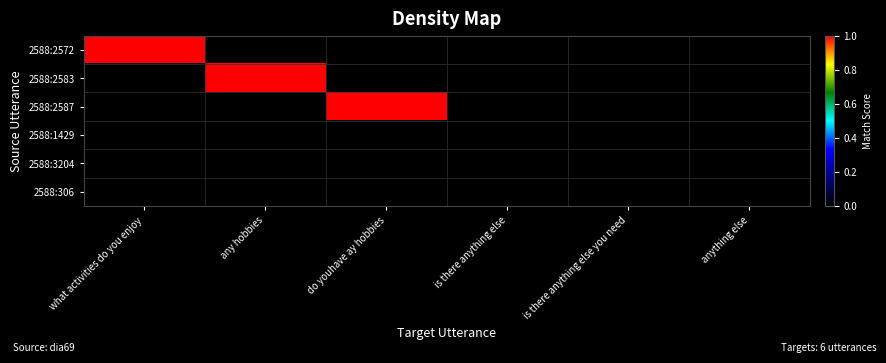

Which has a higher value, anything else or any hobbies?

anything else